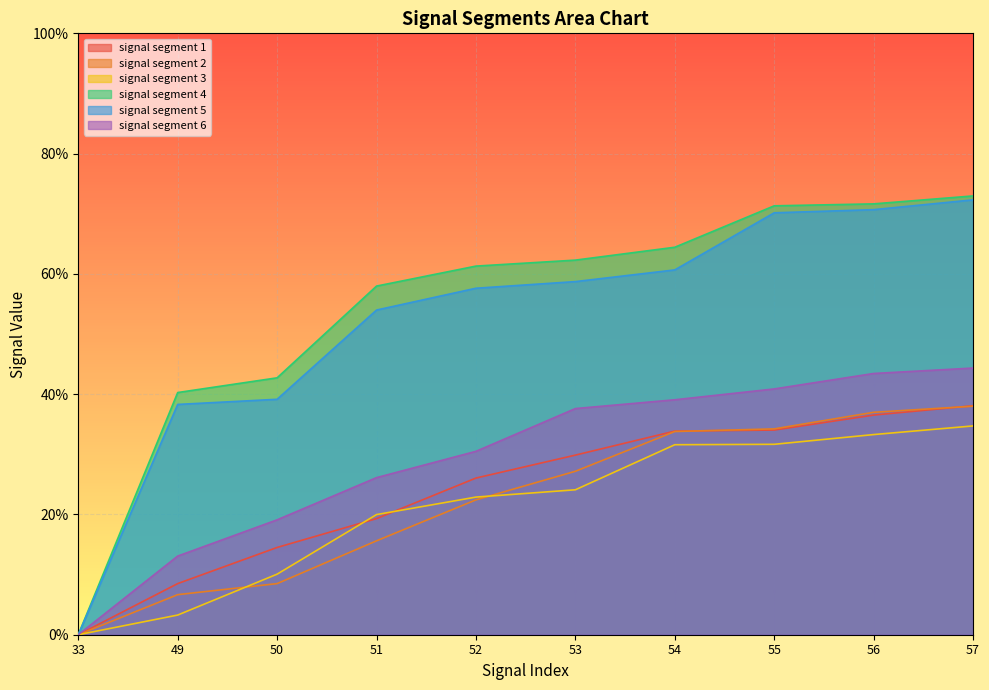

Reading left to right, list all the values displayed in this chart.

signal segment 1: 0.0	0.1	0.1	0.2	0.3	0.3	0.3	0.3	0.4	0.4
signal segment 2: 0.0	0.1	0.1	0.2	0.2	0.3	0.3	0.3	0.4	0.4
signal segment 3: 0.0	0.0	0.1	0.2	0.2	0.2	0.3	0.3	0.3	0.3
signal segment 4: 0.0	0.4	0.4	0.6	0.6	0.6	0.6	0.7	0.7	0.7
signal segment 5: 0.0	0.4	0.4	0.5	0.6	0.6	0.6	0.7	0.7	0.7
signal segment 6: 0.0	0.1	0.2	0.3	0.3	0.4	0.4	0.4	0.4	0.4